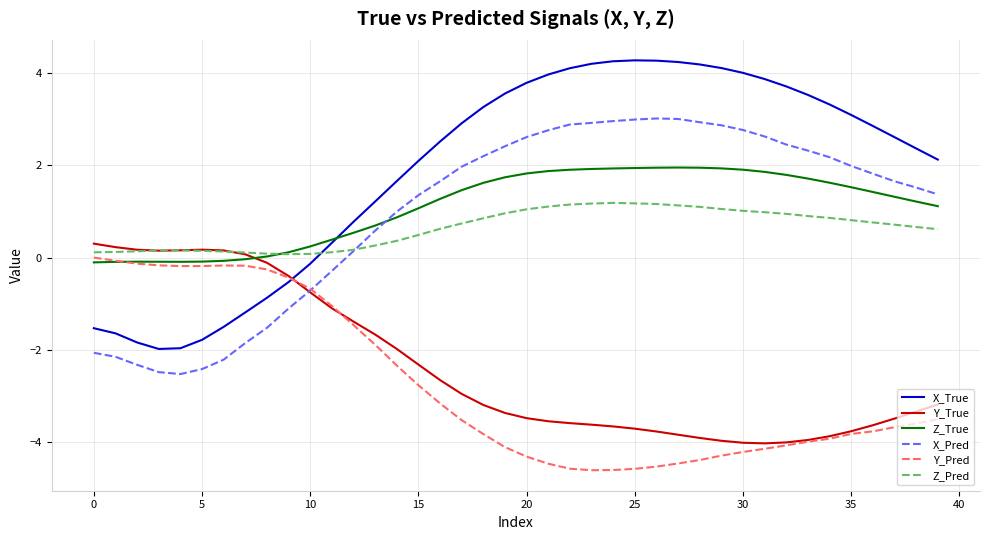

What is the difference between the maximum and minimum values in the Y_Pred series?

4.6